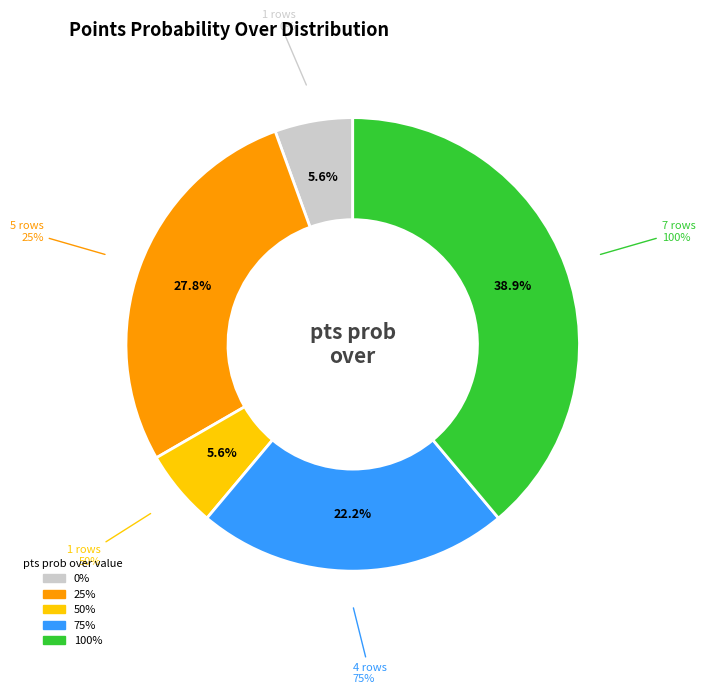

Does 50% represent more than half of the total?

No